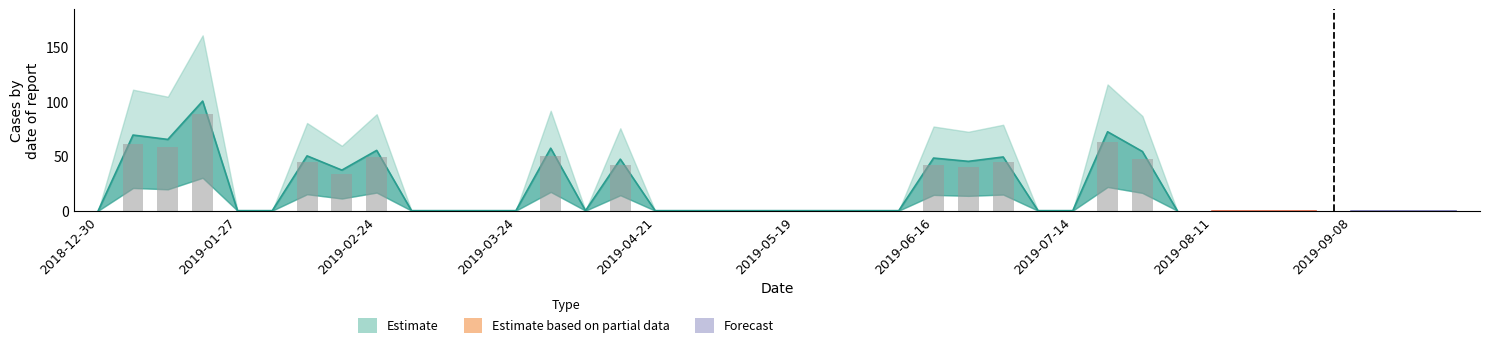

What position from the right is 2019-09-08?

4